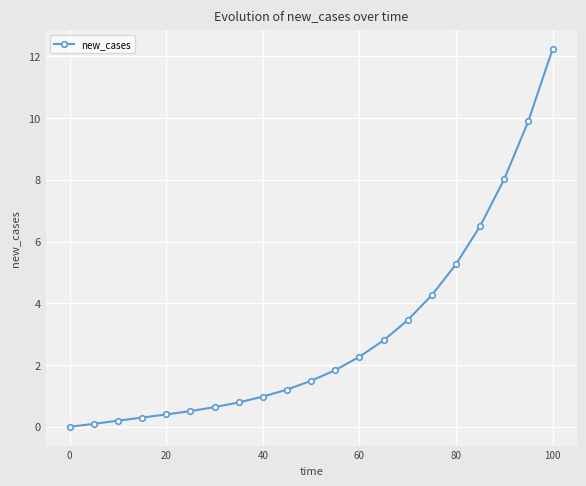

Reading left to right, list all the values displayed in this chart.

0.0	0.1	0.2	0.3	0.4	0.5	0.6	0.8	1.0	1.2	1.5	1.8	2.3	2.8	3.5	4.3	5.3	6.5	8.0	9.9	12.2